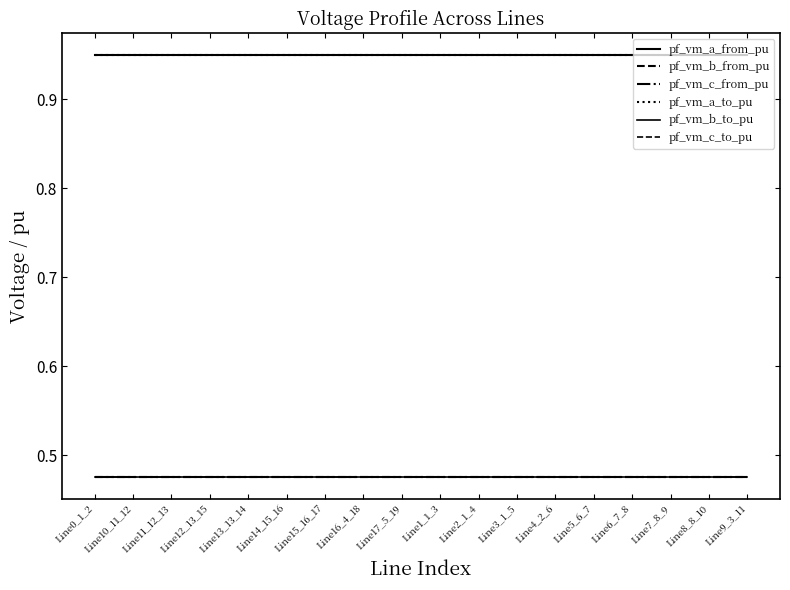

Reading left to right, list all the values displayed in this chart.

pf_vm_a_from_pu: 0.9	0.9	0.9	0.9	0.9	0.9	0.9	0.9	0.9	0.9	0.9	0.9	0.9	0.9	0.9	0.9	0.9	0.9
pf_vm_b_from_pu: 0.5	0.5	0.5	0.5	0.5	0.5	0.5	0.5	0.5	0.5	0.5	0.5	0.5	0.5	0.5	0.5	0.5	0.5
pf_vm_c_from_pu: 0.5	0.5	0.5	0.5	0.5	0.5	0.5	0.5	0.5	0.5	0.5	0.5	0.5	0.5	0.5	0.5	0.5	0.5
pf_vm_a_to_pu: 0.9	0.9	0.9	0.9	0.9	0.9	0.9	0.9	0.9	0.9	0.9	0.9	0.9	0.9	0.9	0.9	0.9	0.9
pf_vm_b_to_pu: 0.5	0.5	0.5	0.5	0.5	0.5	0.5	0.5	0.5	0.5	0.5	0.5	0.5	0.5	0.5	0.5	0.5	0.5
pf_vm_c_to_pu: 0.5	0.5	0.5	0.5	0.5	0.5	0.5	0.5	0.5	0.5	0.5	0.5	0.5	0.5	0.5	0.5	0.5	0.5